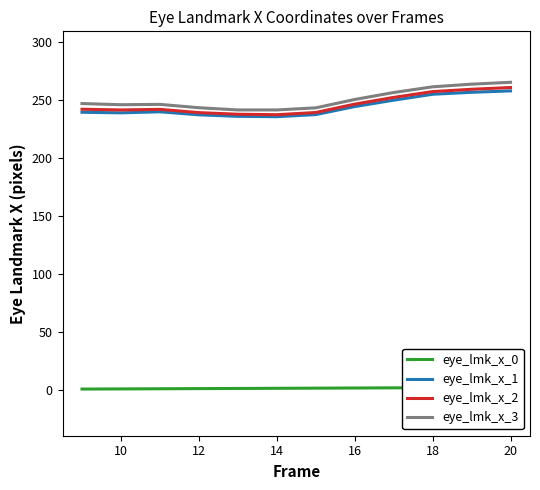

True or false: eye_lmk_x_1 has a value of 237.1 at 12.

True